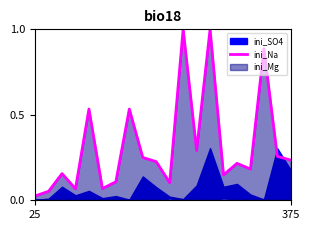

What is the approximate value at 4?

0.5